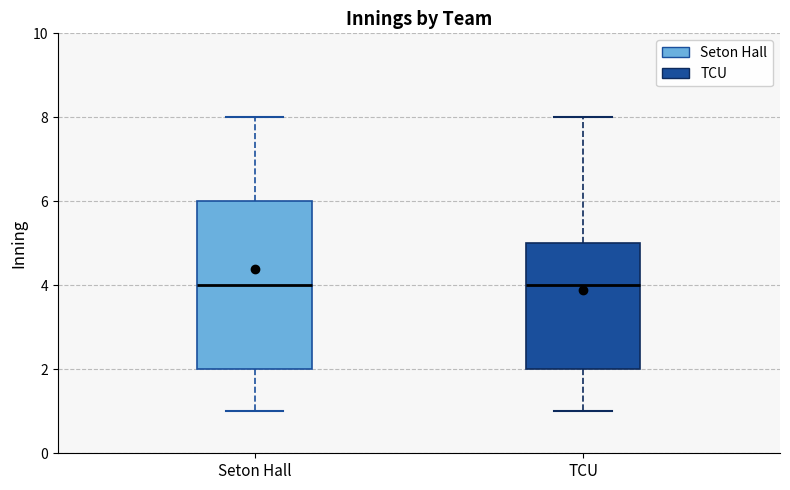

Reading left to right, transcribe this box plot: for each box, give where its median line is, the range the box spans, and where its two whiskers end, as read against the y-axis. The values are not printed on the chart, so give them approximately, as read against the axis.

Seton Hall: median 4, box 2 to 6, whiskers 1 to 8
TCU: median 4, box 2 to 5, whiskers 1 to 8